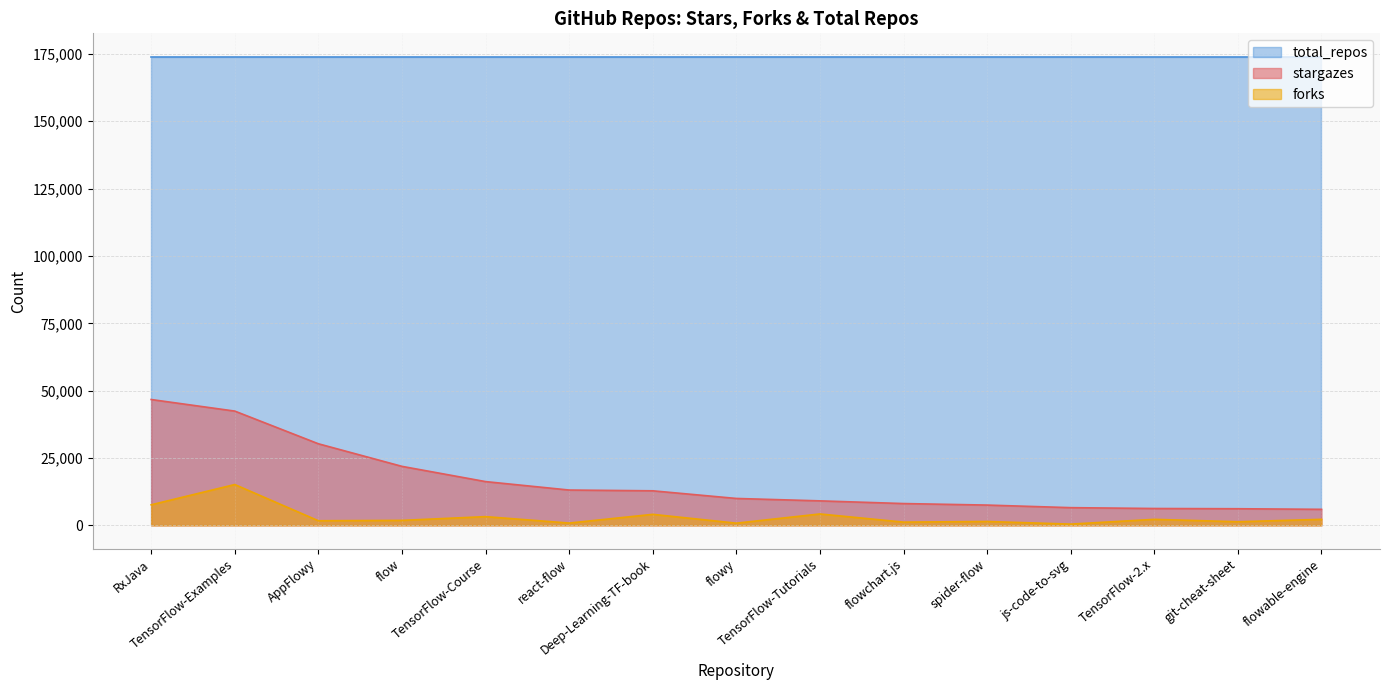

List the series in order of their peak value, lowest first.

forks, stargazes, total_repos